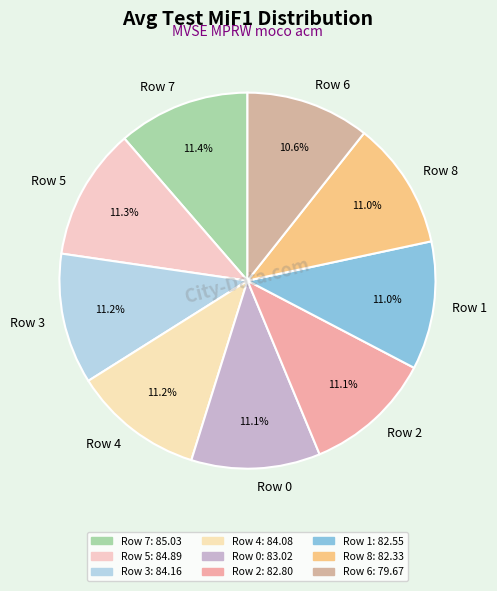

Does any single category account for the majority?

No